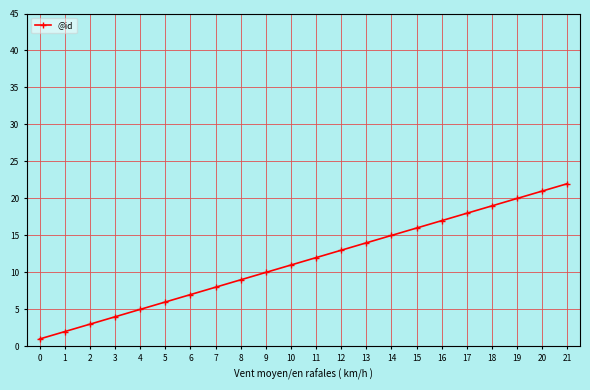

True or false: the data has more than 0 interior local peaks.

False